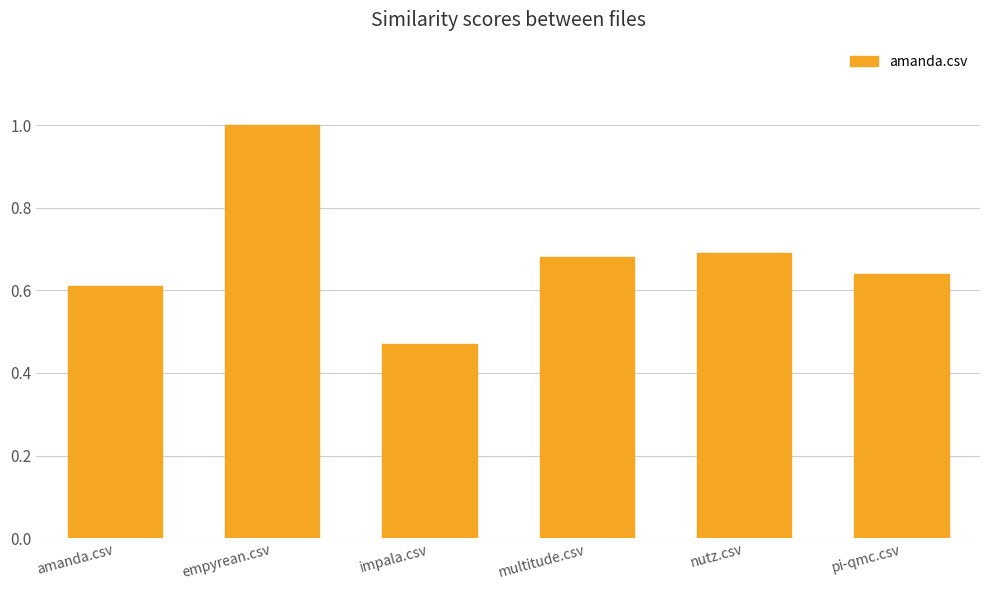

Does the chart contain any negative values?

No